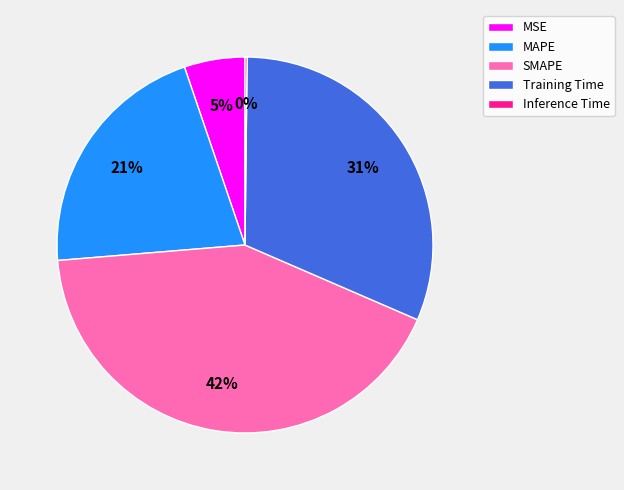

True or false: MSE accounts for 5% of the total.

True